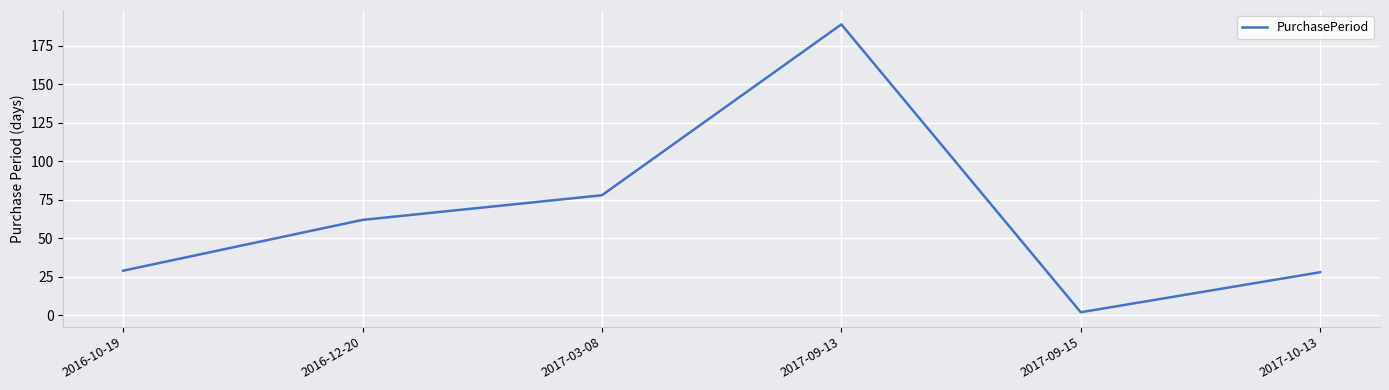

Which category has the highest value across all series?

2017-09-13